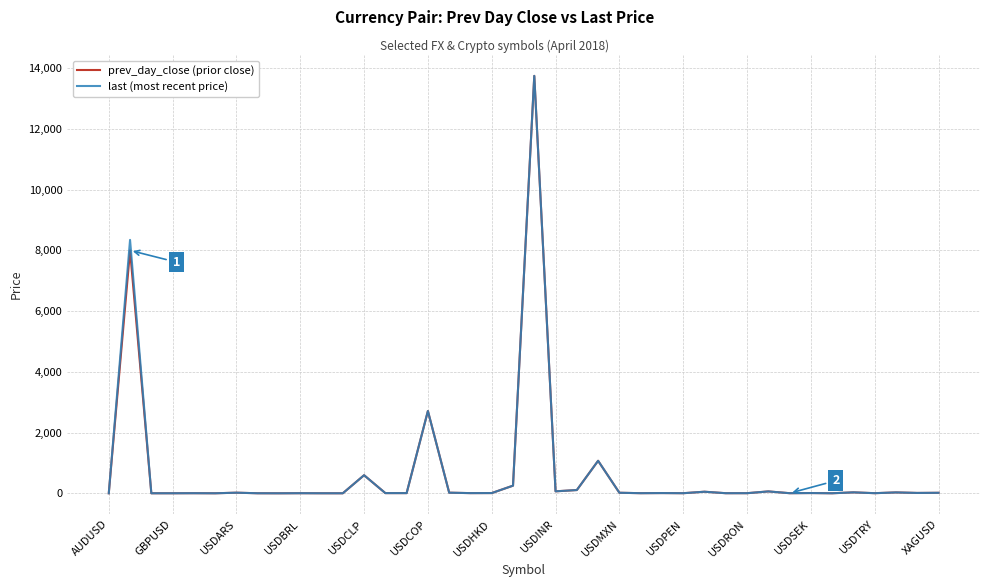

What is the maximum value shown in the chart?

13750.0